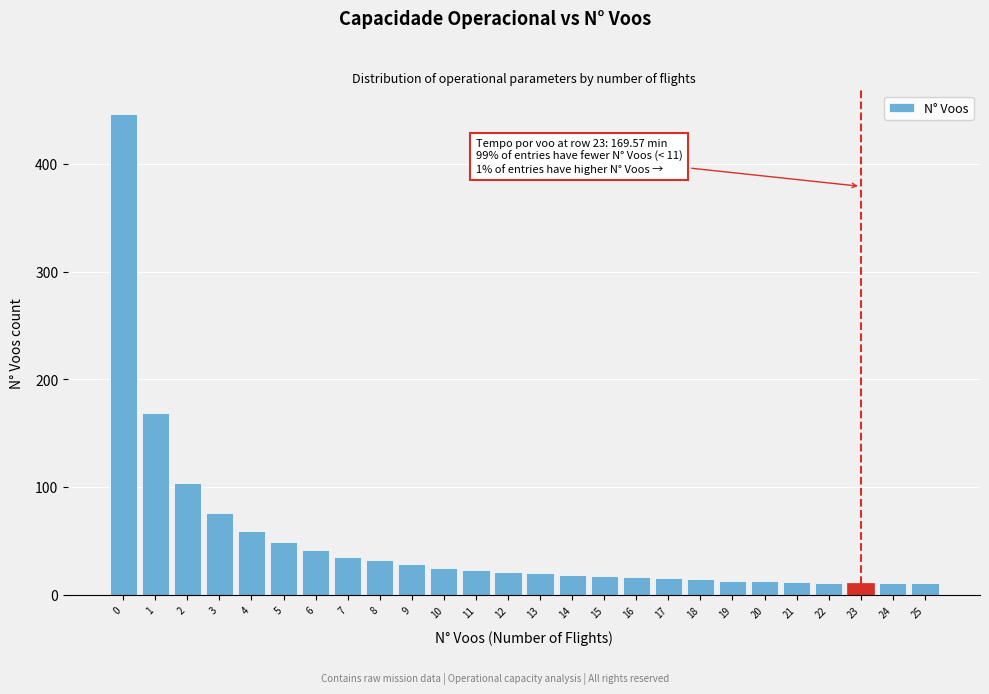

What is the greatest value displayed?

446